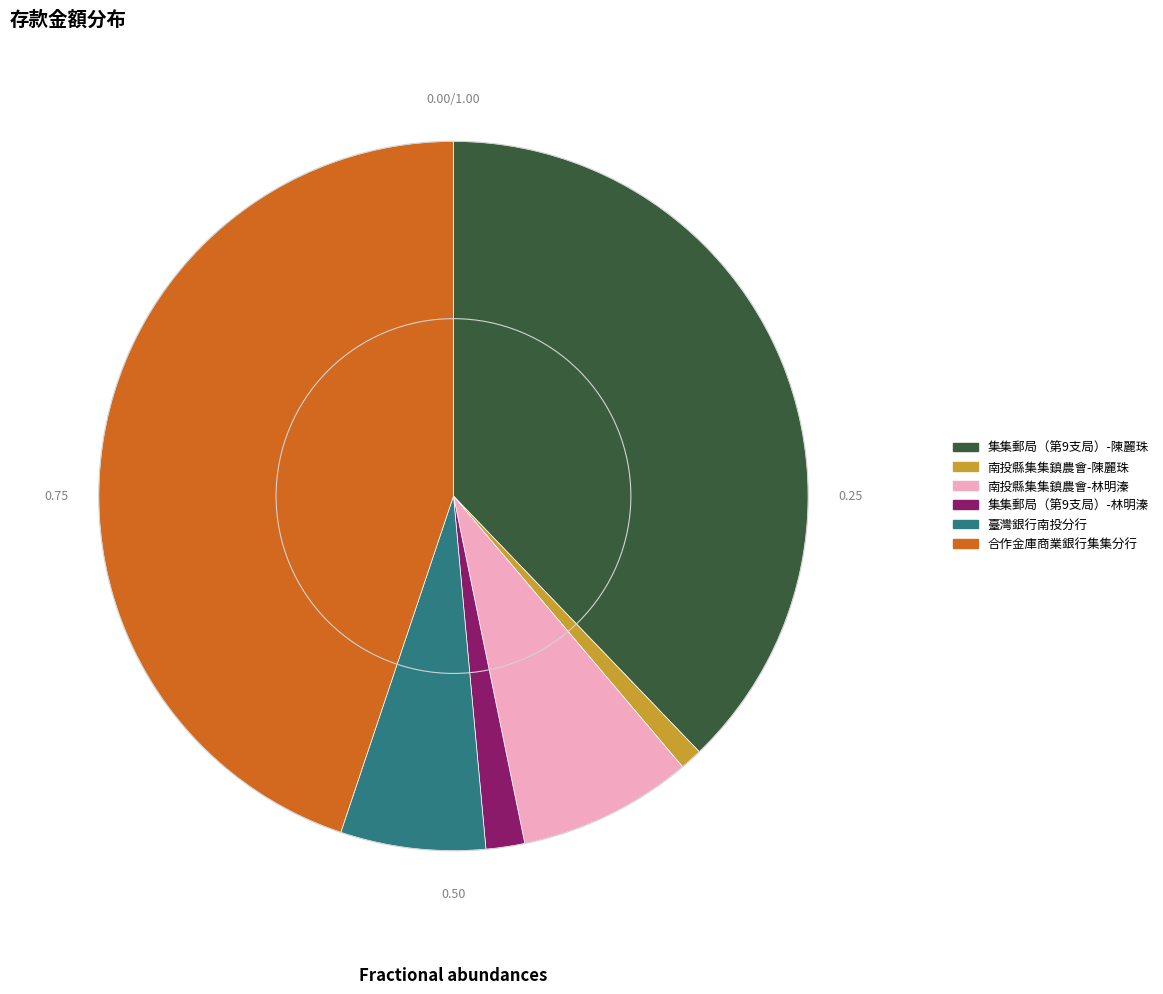

Count the number of slices in the pie.

6